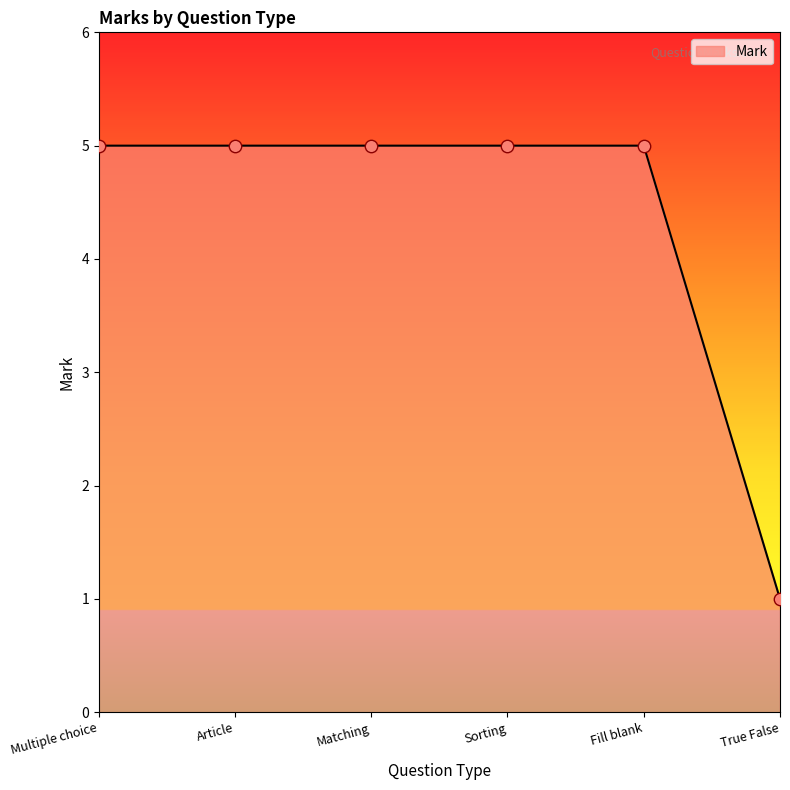

Approximately how many times larger is the value at Sorting compared to True False?

5.0